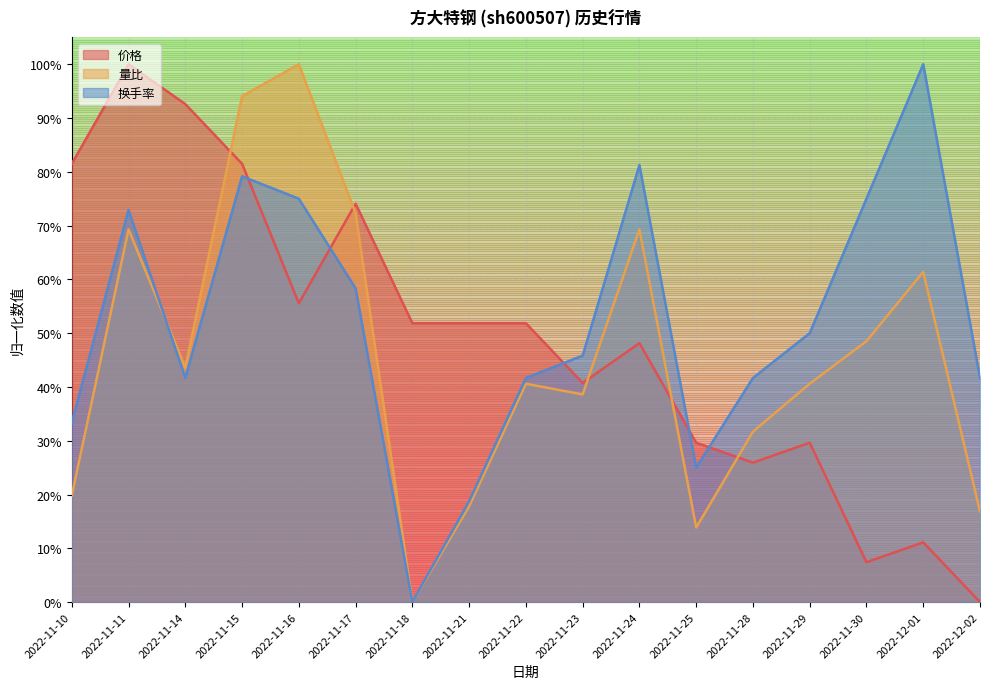

What is the sum of all 量比 values?

7.8